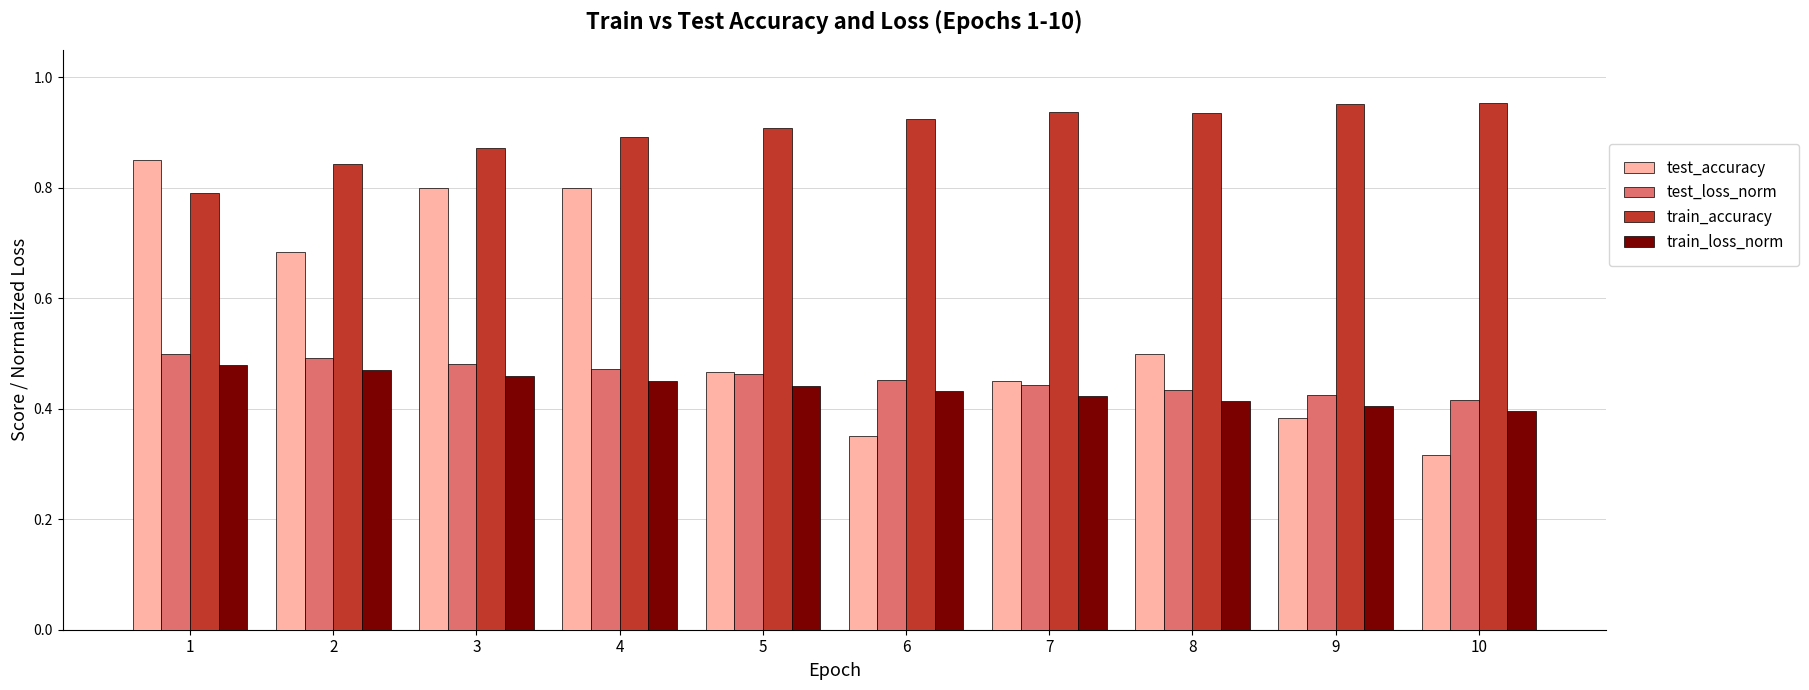

True or false: train_accuracy has a value of 0.4 at 5.

False